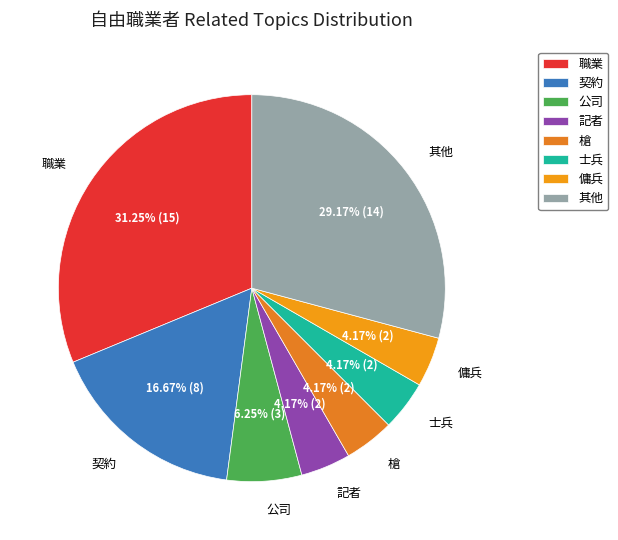

Which category has the biggest portion of the pie?

職業